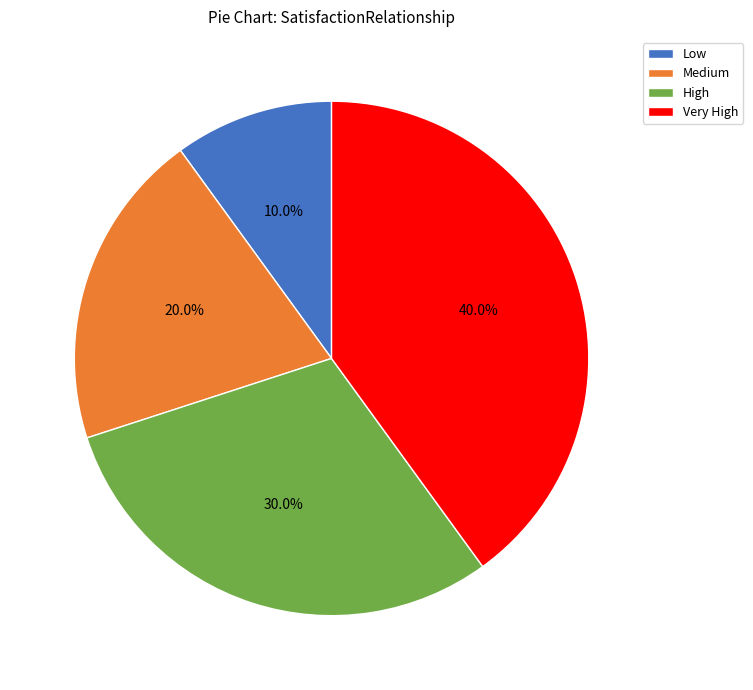

Count the number of slices in the pie.

4